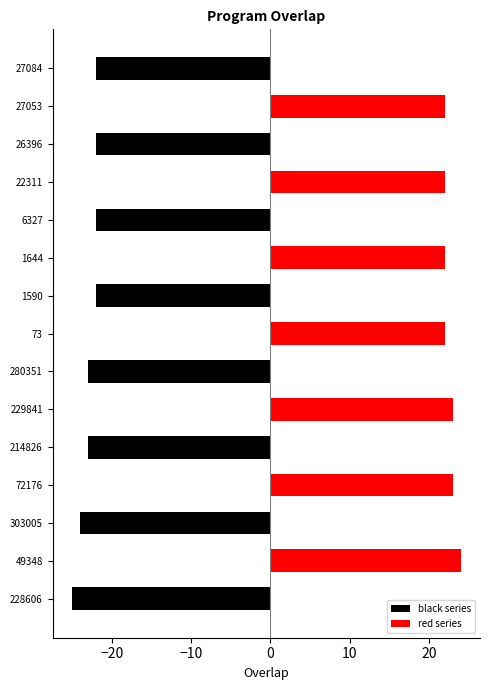

What is the difference between the maximum and minimum values in the red series series?

24